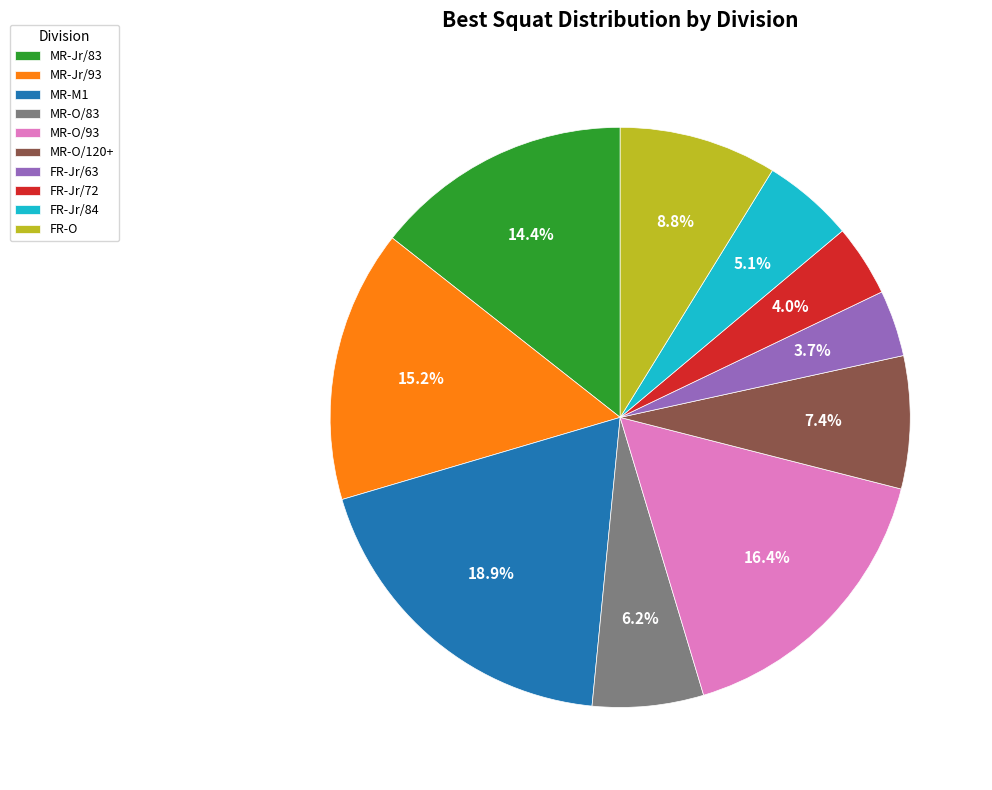

How much of the chart is everything except FR-Jr/84?

94.9%